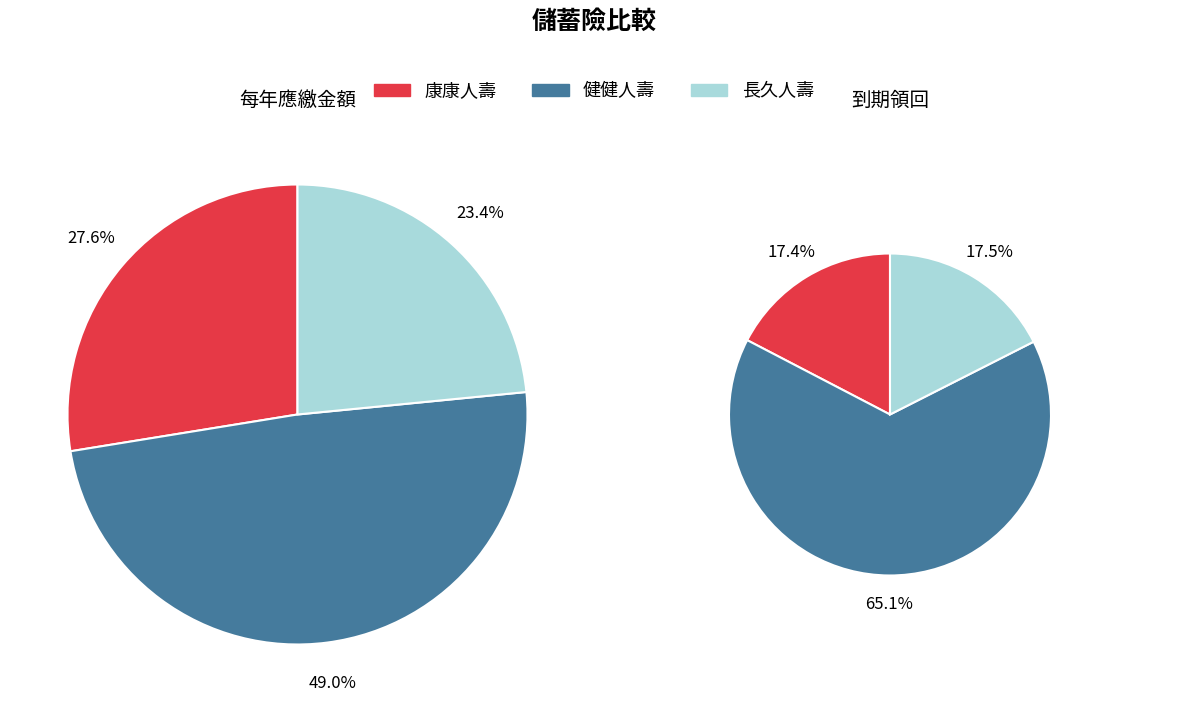

Count the number of slices in the pie.

3